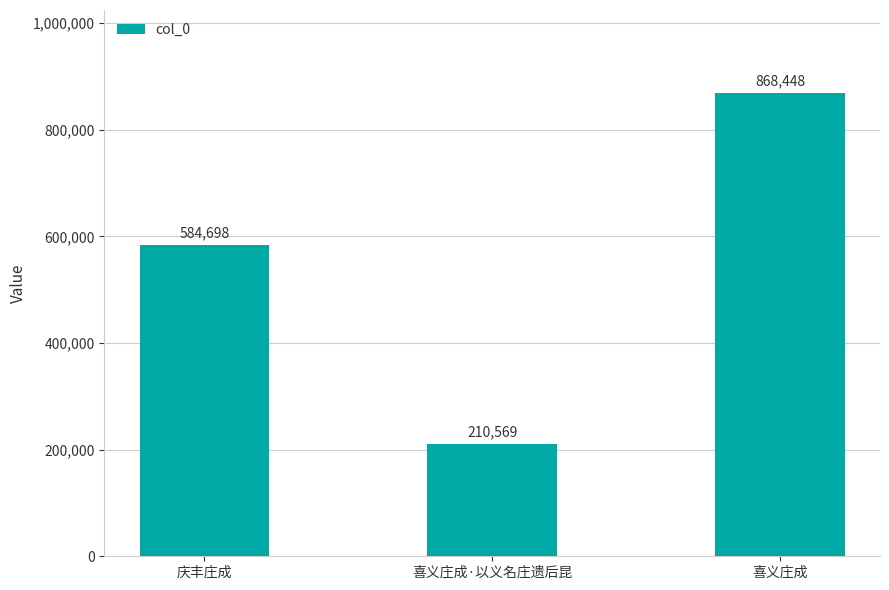

What is the label of the 1st bar from the left?

庆丰庄成